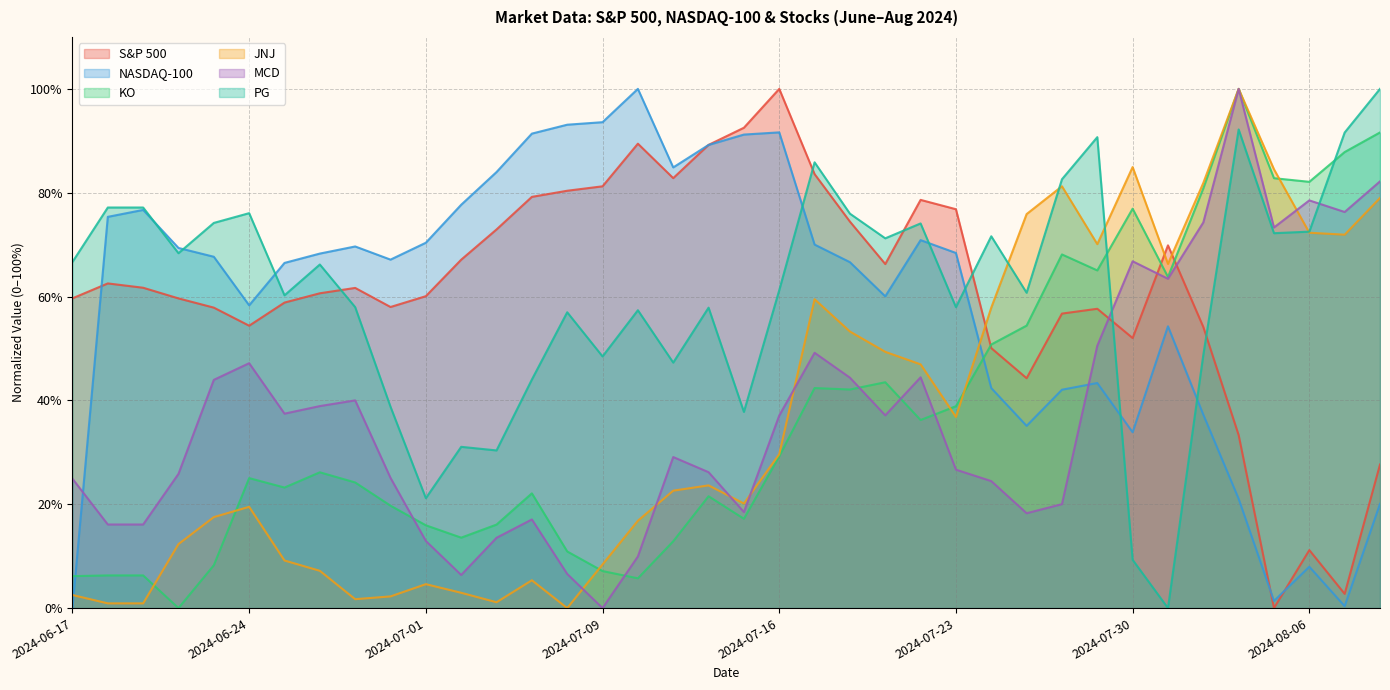

In JNJ, how many points are higher than both neighbors (excluding endpoints)?

8